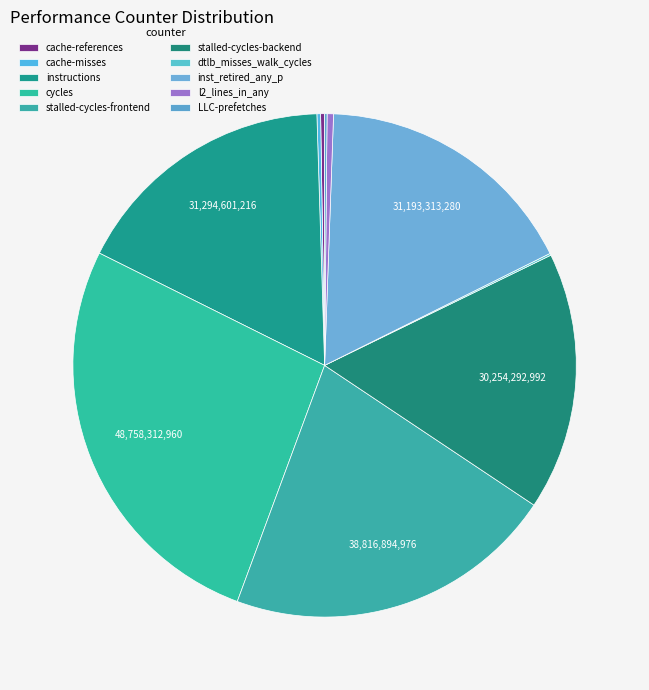

True or false: dtlb_misses_walk_cycles accounts for 0% of the total.

True